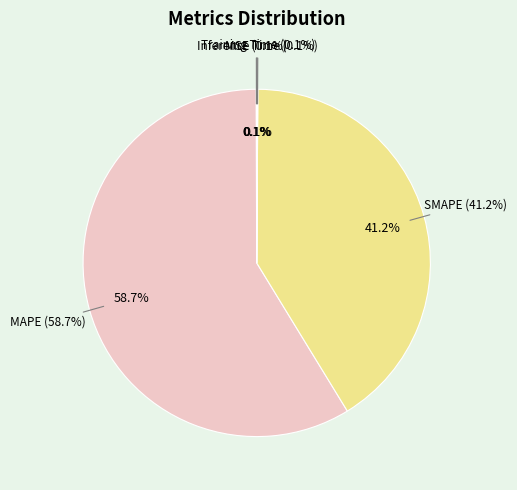

Count the number of slices in the pie.

5